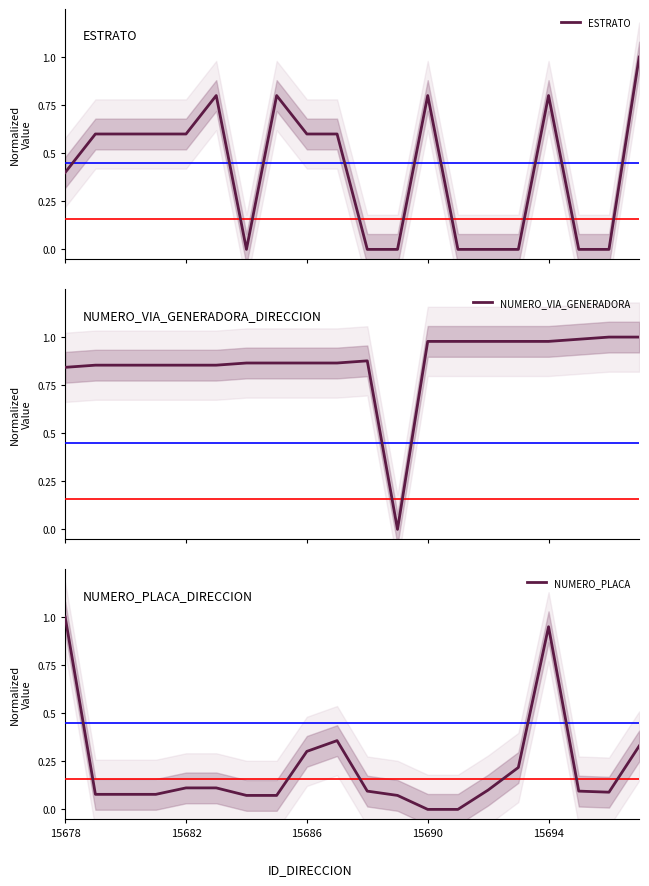

The value of NUMERO_PLACA at 6 is 0.0. True or false?

False